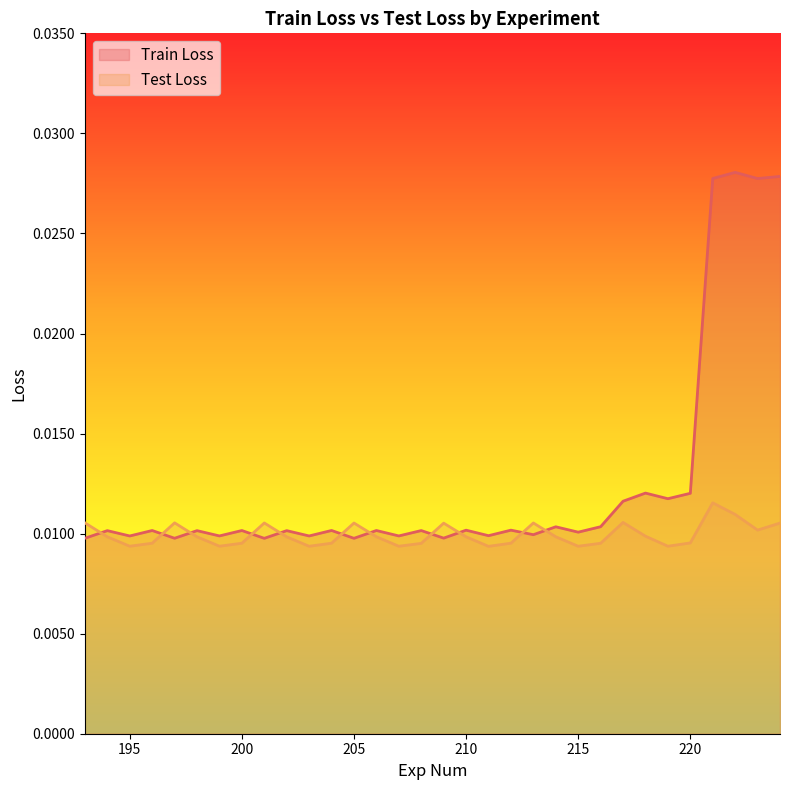

Between 202 and 219, which series saw the biggest shift?

Train Loss